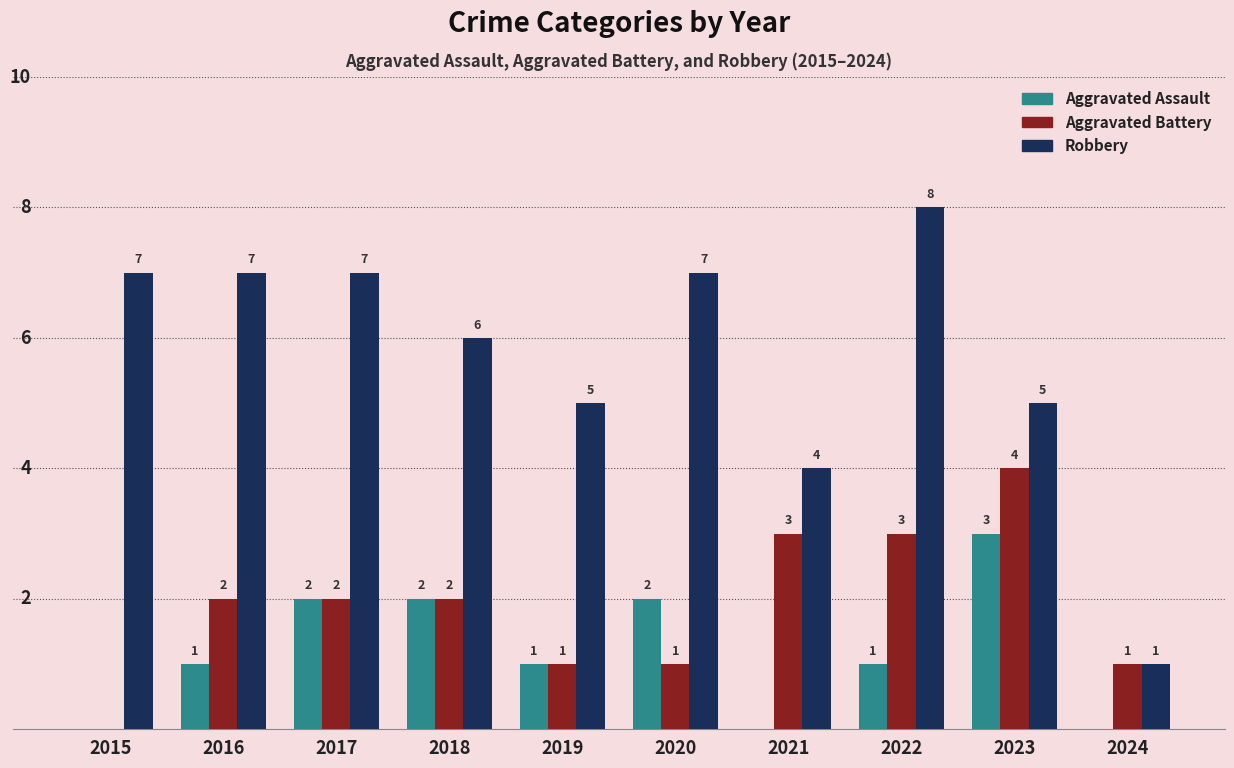

Which series has the largest total across all categories?

Robbery